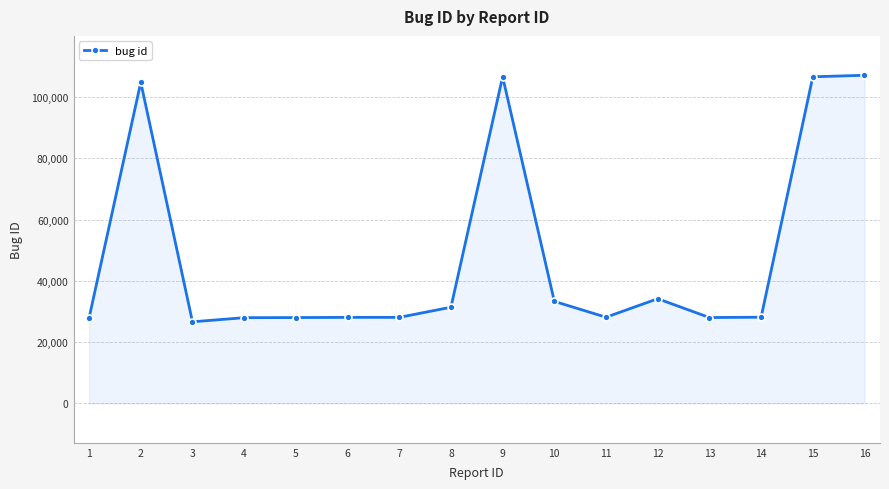

What is the maximum value shown in the chart?

107125